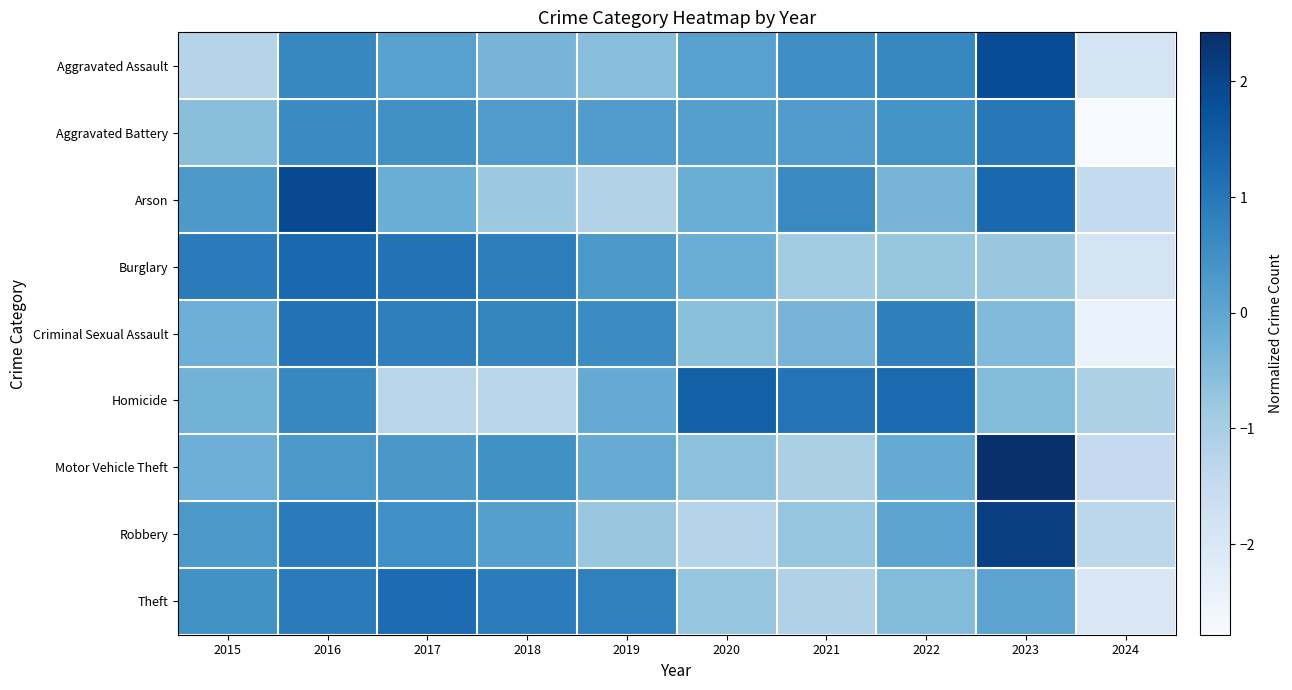

Reading left to right, list all the values displayed in this chart.

Aggravated Assault: 2015=-1.2	2016=0.7	2017=0.1	2018=-0.3	2019=-0.6	2020=0.1	2021=0.5	2022=0.7	2023=1.8	2024=-1.9
Aggravated Battery: 2015=-0.6	2016=0.6	2017=0.5	2018=0.2	2019=0.2	2020=0.2	2021=0.2	2022=0.4	2023=1.0	2024=-2.8
Arson: 2015=0.3	2016=1.9	2017=-0.2	2018=-0.8	2019=-1.1	2020=-0.2	2021=0.6	2022=-0.3	2023=1.3	2024=-1.5
Burglary: 2015=0.9	2016=1.3	2017=1.1	2018=0.9	2019=0.3	2020=-0.2	2021=-0.9	2022=-0.7	2023=-0.8	2024=-1.9
Criminal Sexual Assault: 2015=-0.2	2016=1.1	2017=0.8	2018=0.7	2019=0.6	2020=-0.6	2021=-0.3	2022=0.8	2023=-0.5	2024=-2.4
Homicide: 2015=-0.3	2016=0.7	2017=-1.3	2018=-1.3	2019=-0.1	2020=1.5	2021=1.1	2022=1.3	2023=-0.5	2024=-1.1
Motor Vehicle Theft: 2015=-0.2	2016=0.3	2017=0.3	2018=0.5	2019=-0.1	2020=-0.6	2021=-1.0	2022=-0.1	2023=2.4	2024=-1.5
Robbery: 2015=0.3	2016=0.9	2017=0.5	2018=0.2	2019=-0.8	2020=-1.2	2021=-0.7	2022=0.1	2023=2.1	2024=-1.3
Theft: 2015=0.5	2016=0.9	2017=1.2	2018=0.9	2019=0.8	2020=-0.7	2021=-1.1	2022=-0.5	2023=0.1	2024=-2.0